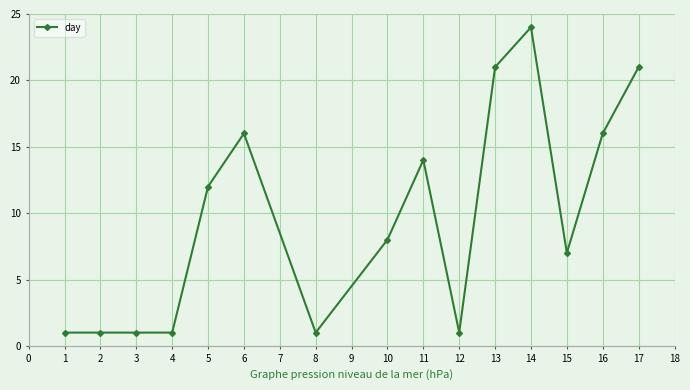

Reading left to right, what are all the values shown in this chart?

1	1	1	1	12	16	1	8	14	1	21	24	7	16	21